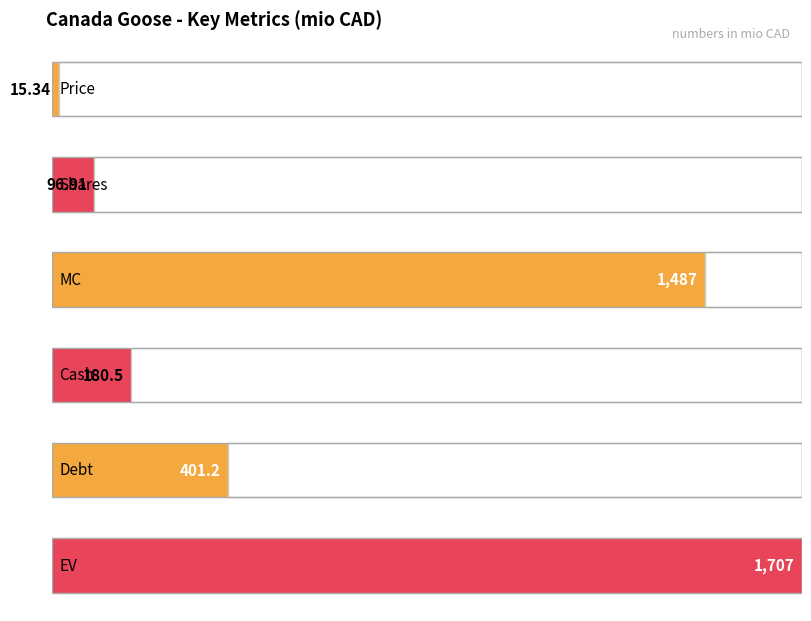

Rank the categories by value from highest to lowest.

EV, MC, Debt, Cash, Shares, Price